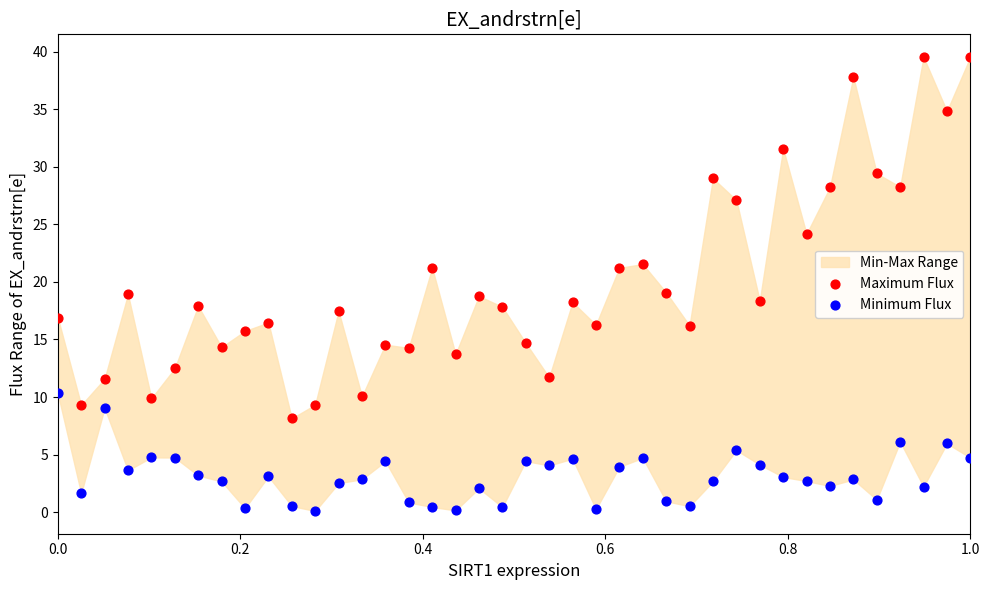

Which series has the widest spread of Y values?

Maximum Flux